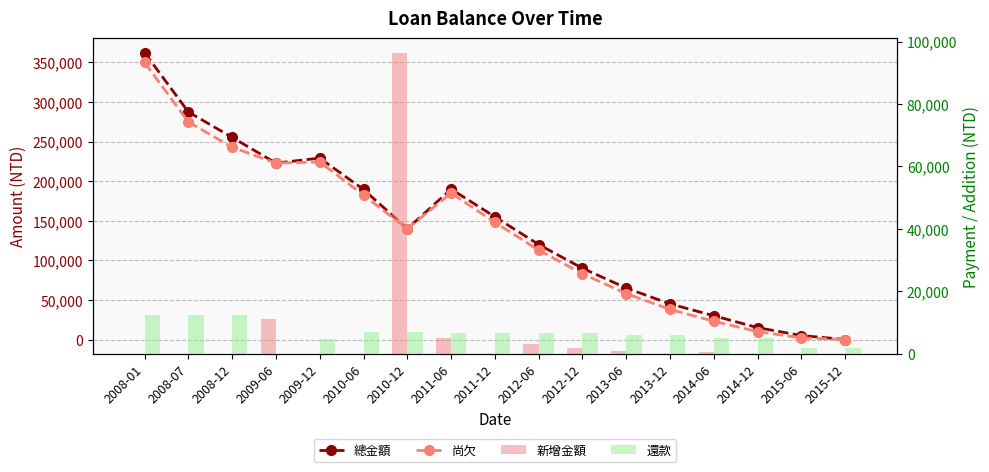

How many groups of bars are there?

17